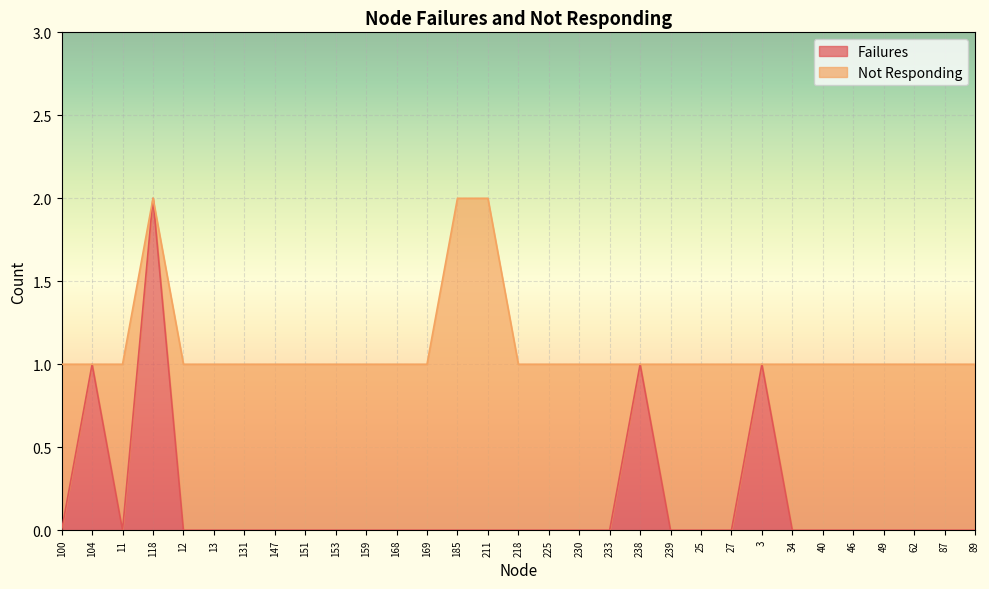

Rank the categories by value from lowest to highest.

100, 11, 12, 13, 131, 147, 151, 153, 159, 168, 169, 185, 211, 218, 225, 230, 233, 239, 25, 27, 34, 40, 46, 49, 62, 87, 89, 104, 238, 3, 118